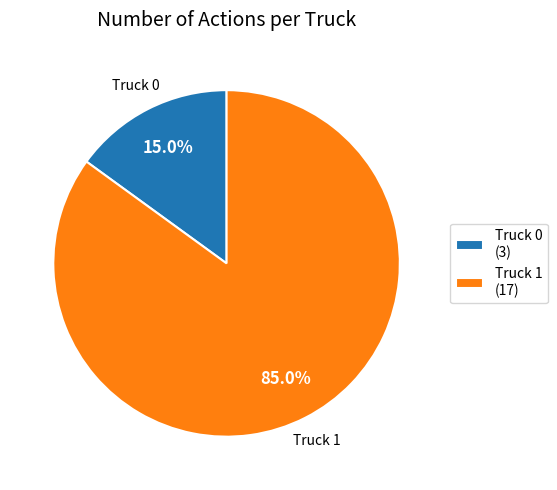

To the nearest percent, what portion does Truck 0 represent?

15%